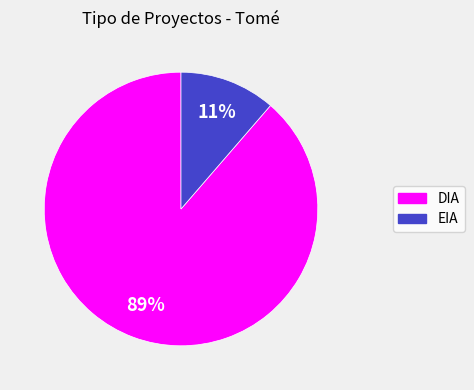

Rank the categories by value from highest to lowest.

DIA, EIA